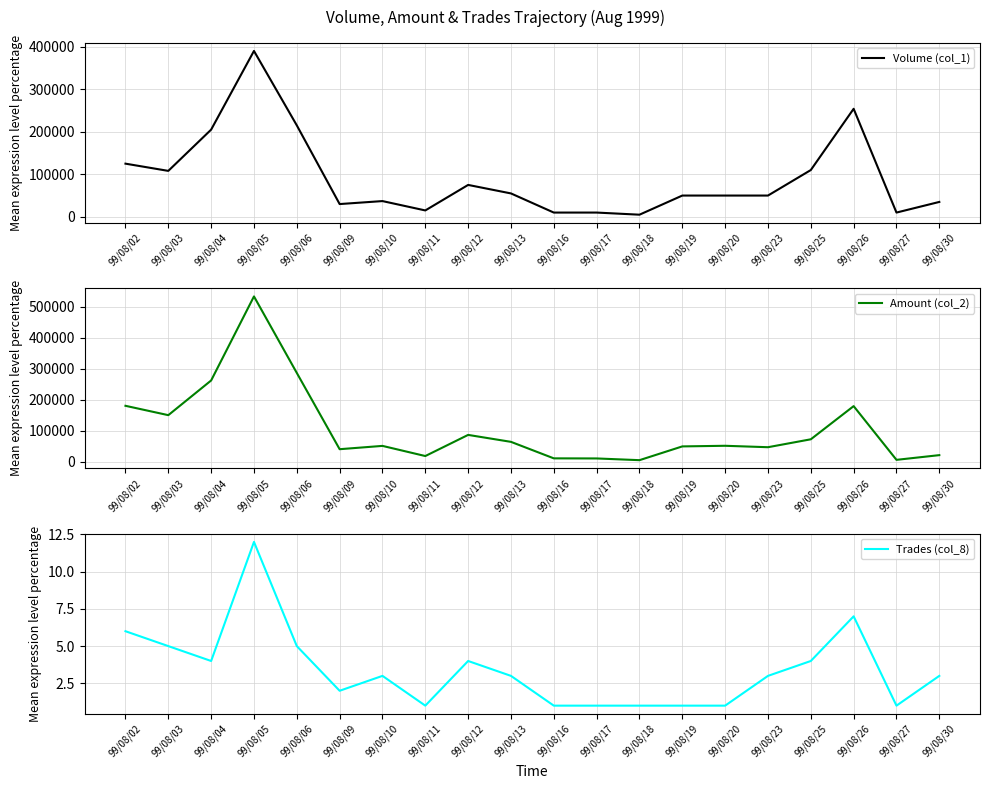

Rank the categories by Amount (col_2) value from highest to lowest.

99/08/05, 99/08/06, 99/08/04, 99/08/02, 99/08/26, 99/08/03, 99/08/12, 99/08/25, 99/08/13, 99/08/20, 99/08/10, 99/08/19, 99/08/23, 99/08/09, 99/08/30, 99/08/11, 99/08/16, 99/08/17, 99/08/27, 99/08/18